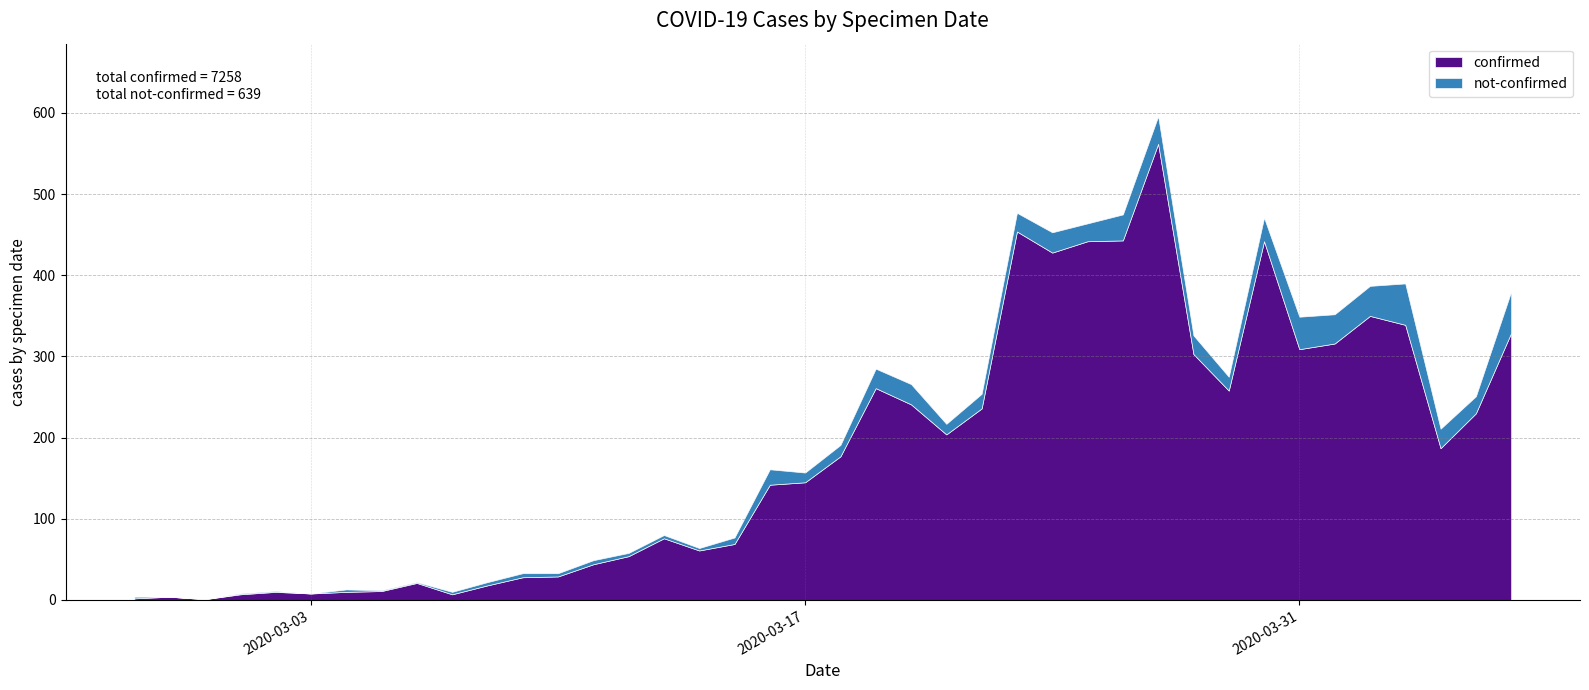

How many interior local peaks does the confirmed series have?

9